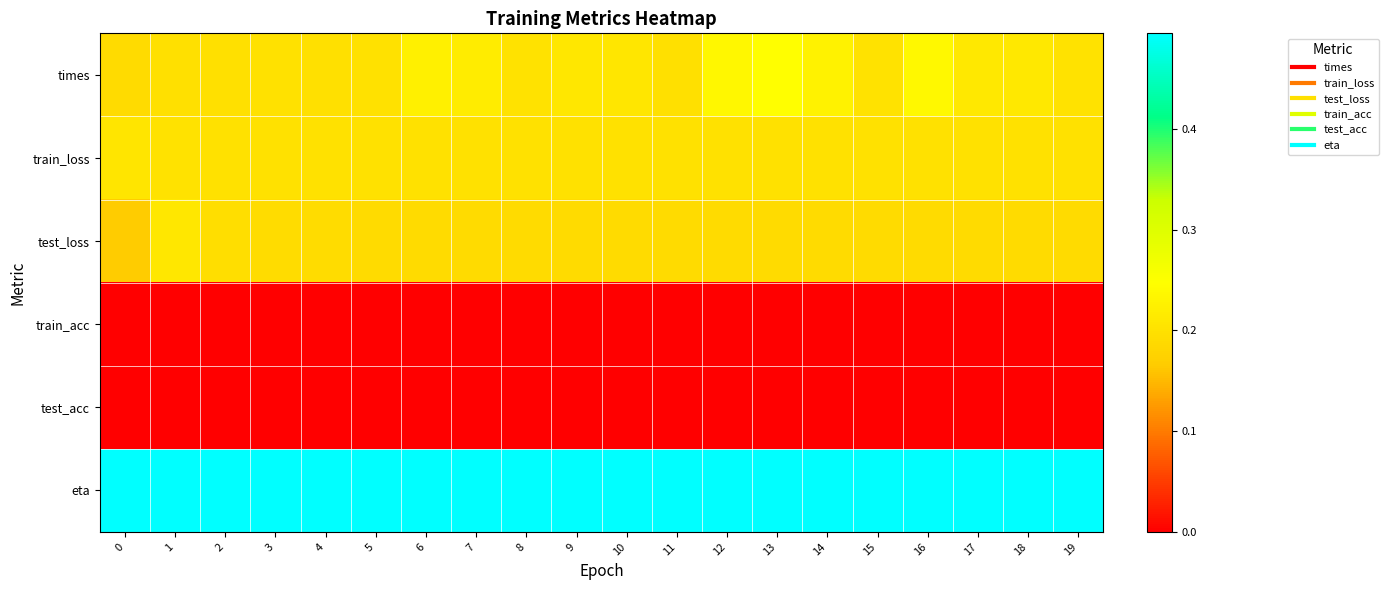

Reading left to right, extract all data points from this chart.

times: 0=0.2	1=0.2	2=0.2	3=0.2	4=0.2	5=0.2	6=0.2	7=0.2	8=0.2	9=0.2	10=0.2	11=0.2	12=0.2	13=0.2	14=0.2	15=0.2	16=0.2	17=0.2	18=0.2	19=0.2
train_loss: 0=0.2	1=0.2	2=0.2	3=0.2	4=0.2	5=0.2	6=0.2	7=0.2	8=0.2	9=0.2	10=0.2	11=0.2	12=0.2	13=0.2	14=0.2	15=0.2	16=0.2	17=0.2	18=0.2	19=0.2
test_loss: 0=0.2	1=0.2	2=0.2	3=0.2	4=0.2	5=0.2	6=0.2	7=0.2	8=0.2	9=0.2	10=0.2	11=0.2	12=0.2	13=0.2	14=0.2	15=0.2	16=0.2	17=0.2	18=0.2	19=0.2
train_acc: 0=0.0	1=0.0	2=0.0	3=0.0	4=0.0	5=0.0	6=0.0	7=0.0	8=0.0	9=0.0	10=0.0	11=0.0	12=0.0	13=0.0	14=0.0	15=0.0	16=0.0	17=0.0	18=0.0	19=0.0
test_acc: 0=0.0	1=0.0	2=0.0	3=0.0	4=0.0	5=0.0	6=0.0	7=0.0	8=0.0	9=0.0	10=0.0	11=0.0	12=0.0	13=0.0	14=0.0	15=0.0	16=0.0	17=0.0	18=0.0	19=0.0
eta: 0=0.5	1=0.5	2=0.5	3=0.5	4=0.5	5=0.5	6=0.5	7=0.5	8=0.5	9=0.5	10=0.5	11=0.5	12=0.5	13=0.5	14=0.5	15=0.5	16=0.5	17=0.5	18=0.5	19=0.5